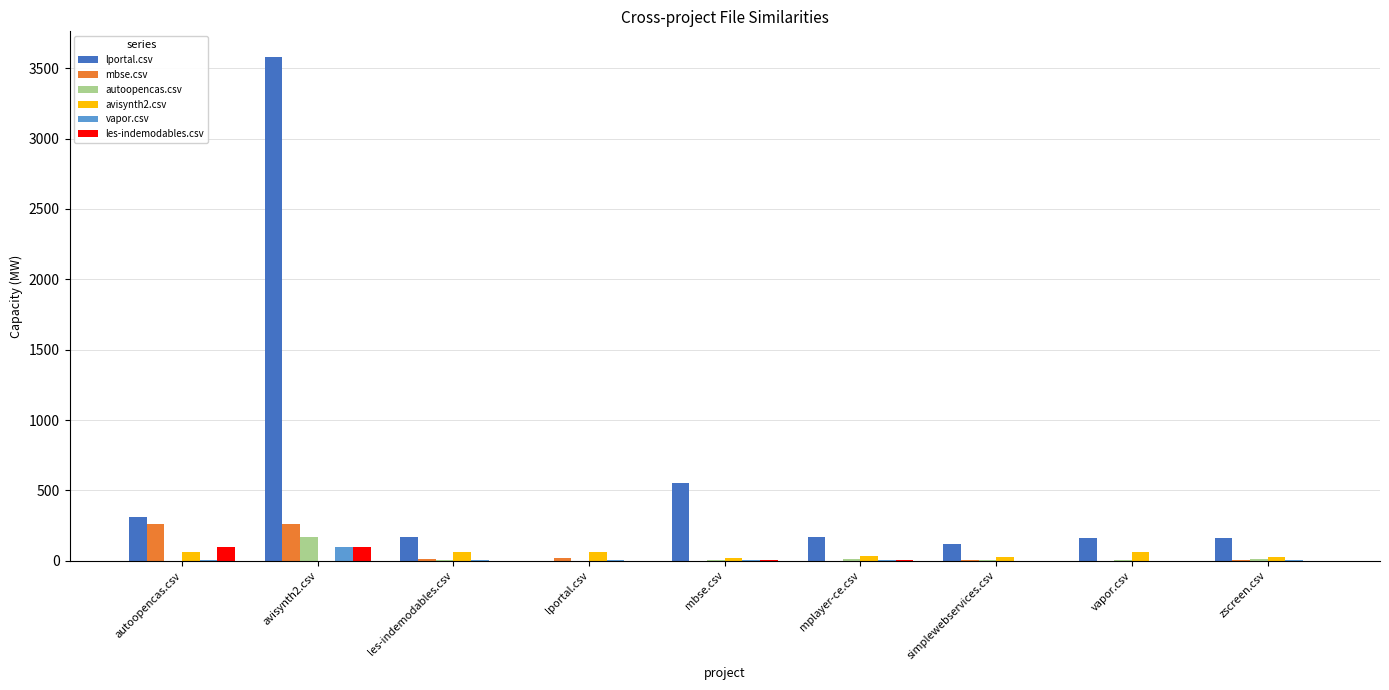

What is the greatest value displayed?

3583